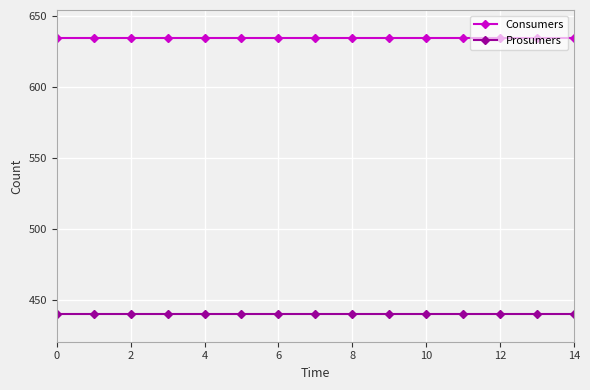

At how many categories does at least one series exceed 568?

15